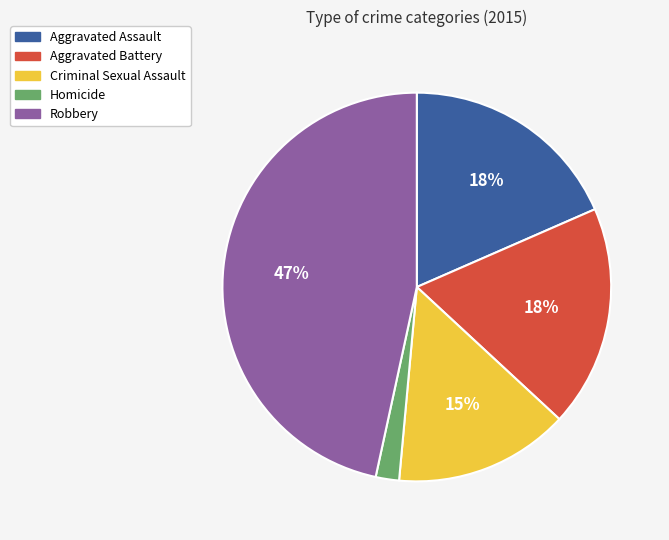

Do Aggravated Battery and Homicide together represent more than half of the pie?

No